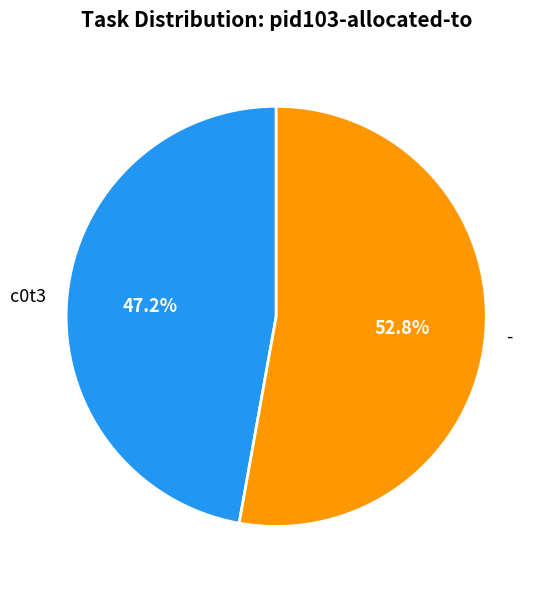

To the nearest percent, what portion does - represent?

53%